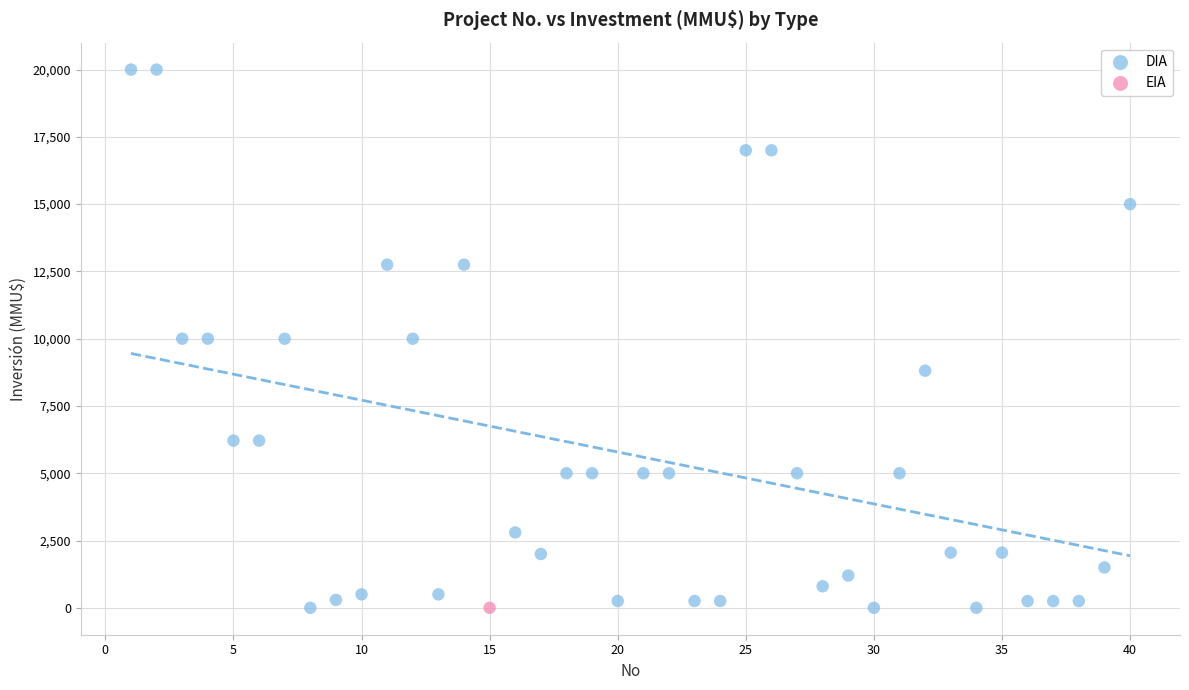

What are all the series names shown in the legend?

DIA, EIA